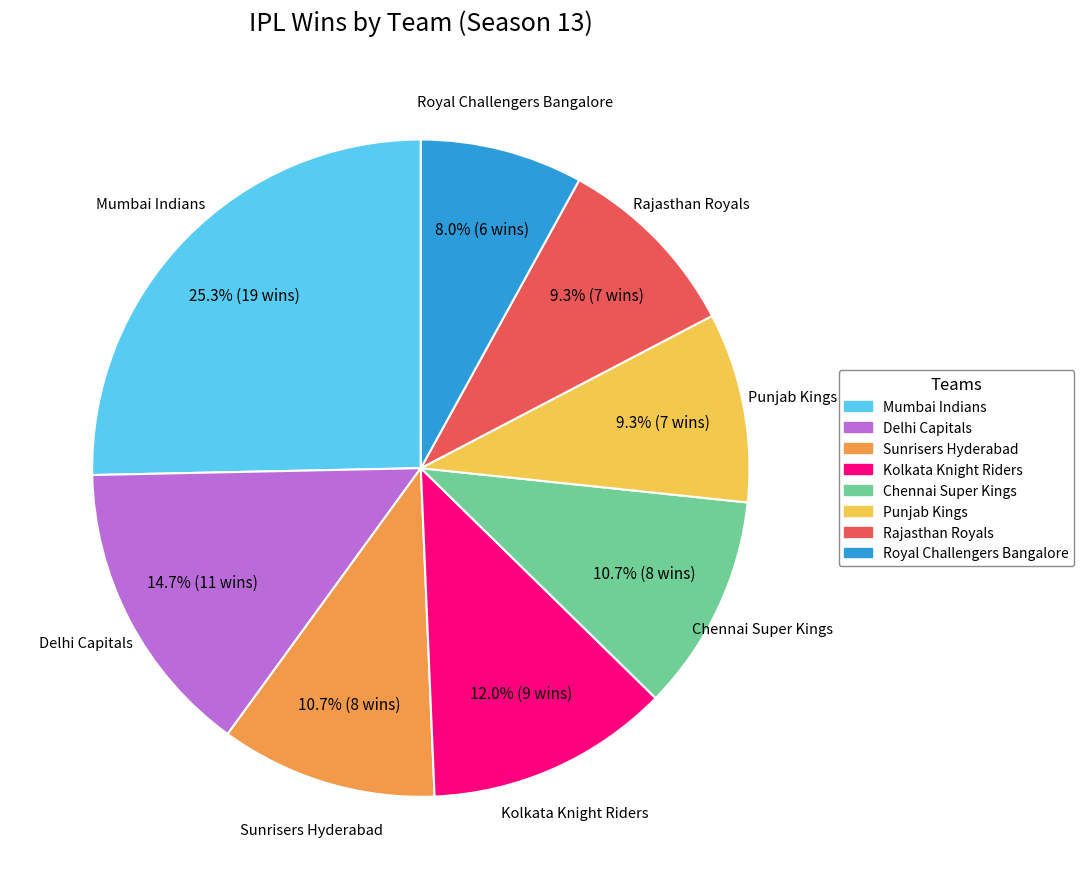

Does Mumbai Indians represent more than half of the total?

No